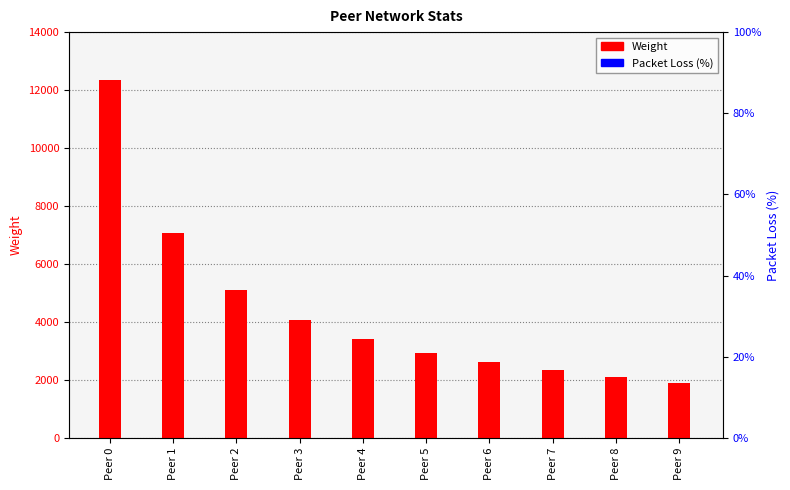

True or false: Packet Loss (%) has a value of 0 at Peer 7.

True